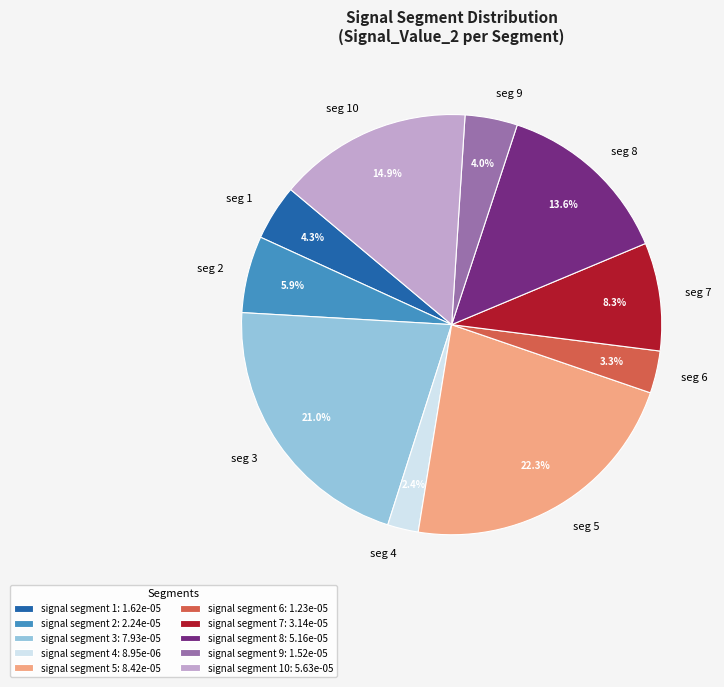

Does any single category account for the majority?

No